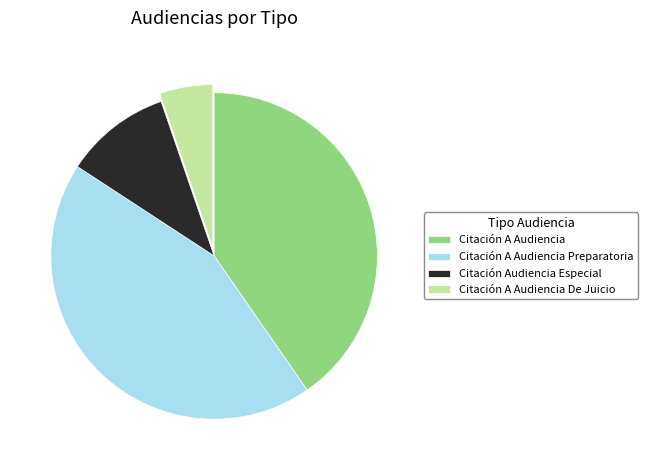

Which has a higher value, Citación A Audiencia Preparatoria or Citación A Audiencia?

Citación A Audiencia Preparatoria